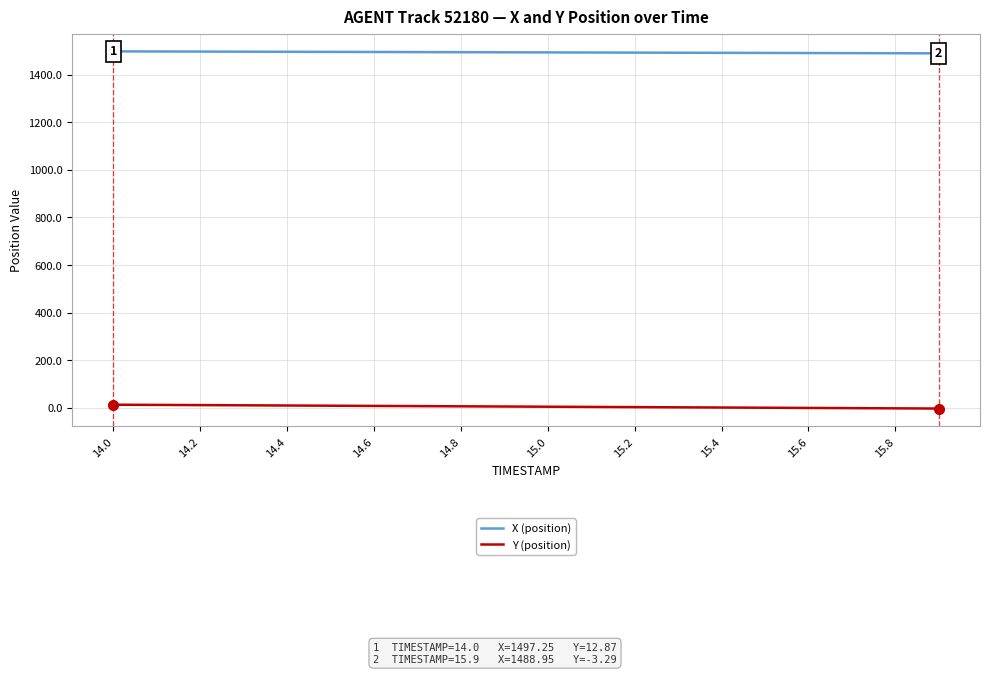

True or false: X (position) and Y (position) intersect in this chart.

False